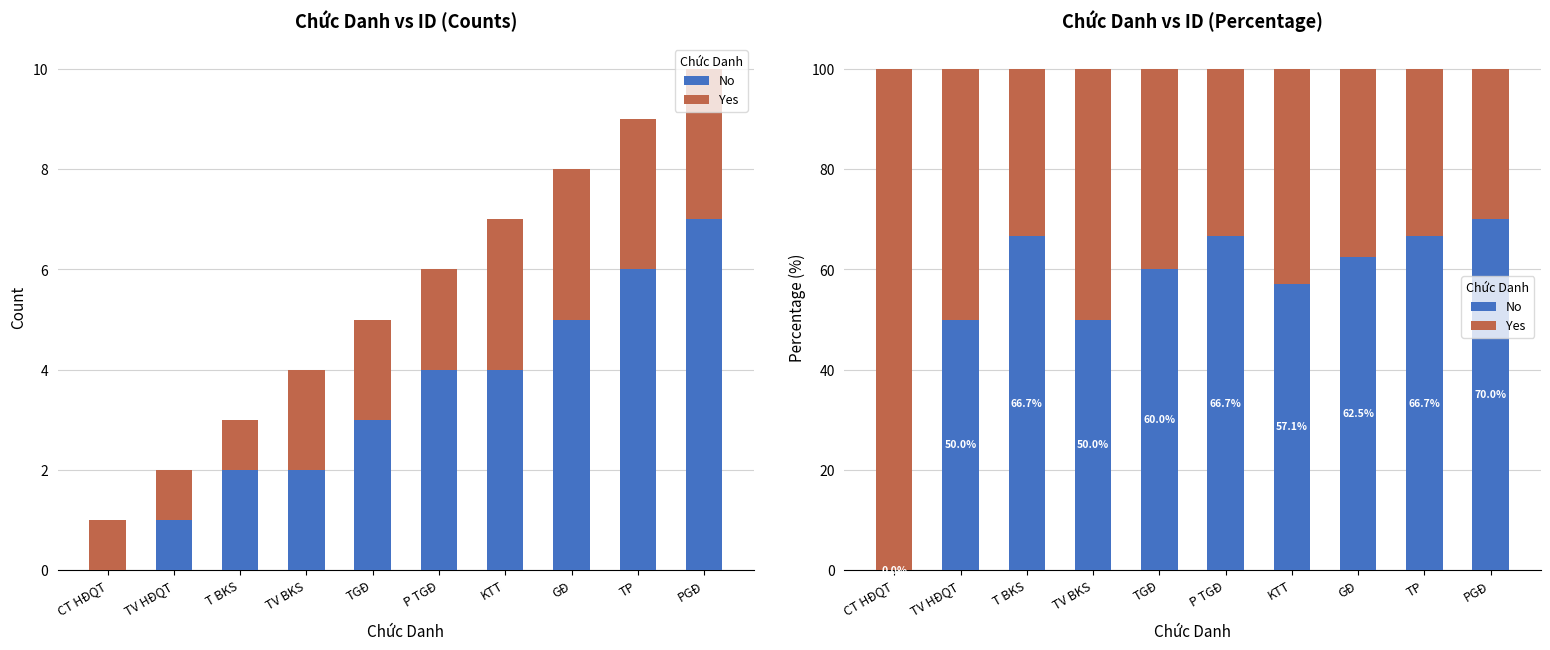

What position from the right is TGĐ?

6